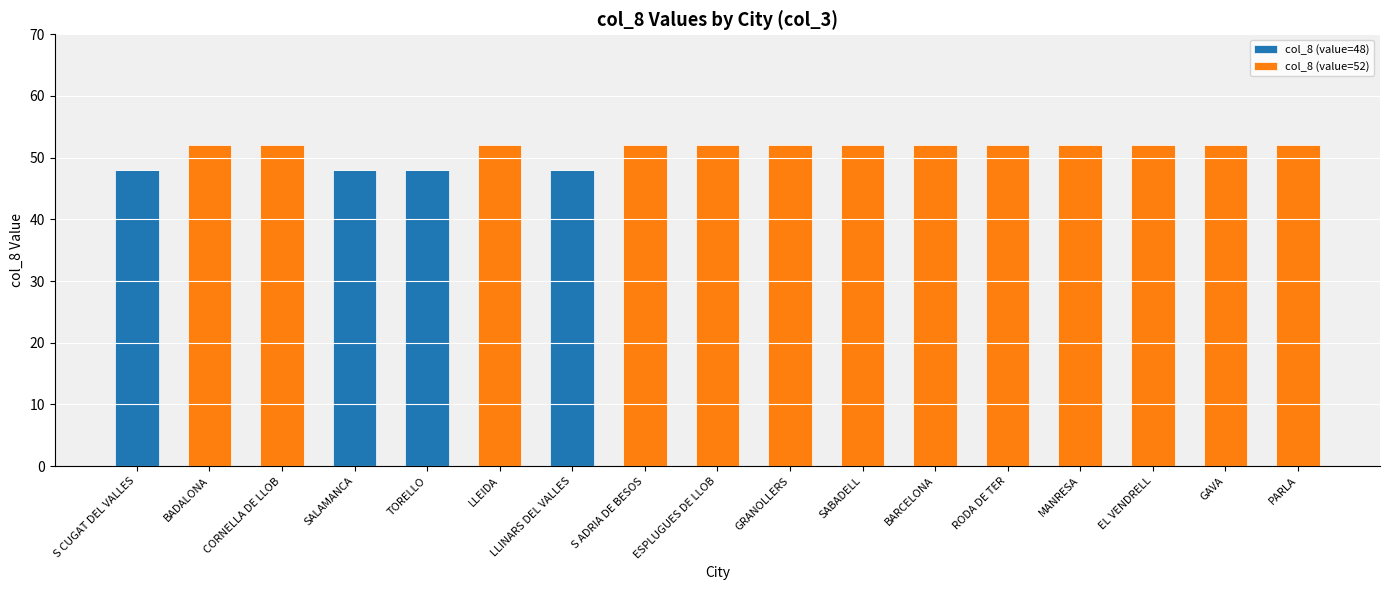

What is the total value across all series at GRANOLLERS?

52